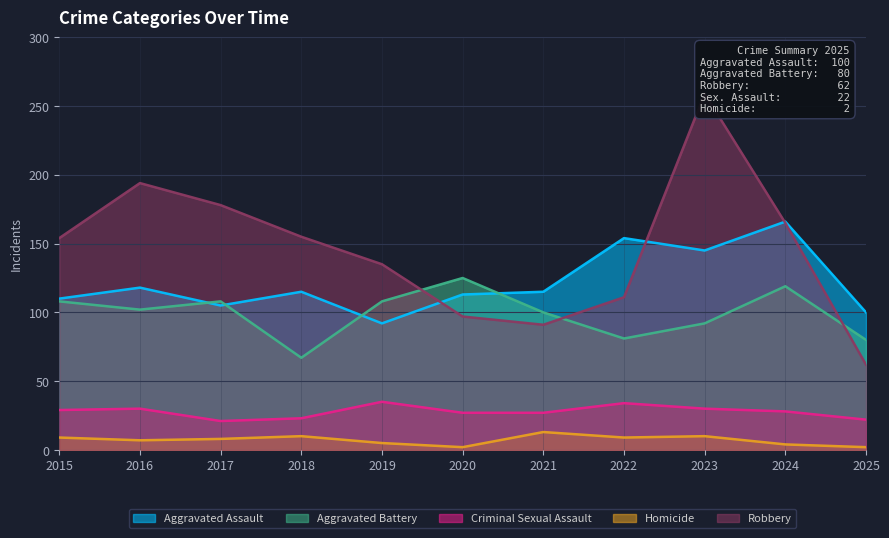

What are all the series names shown in the legend?

Aggravated Assault, Aggravated Battery, Criminal Sexual Assault, Homicide, Robbery